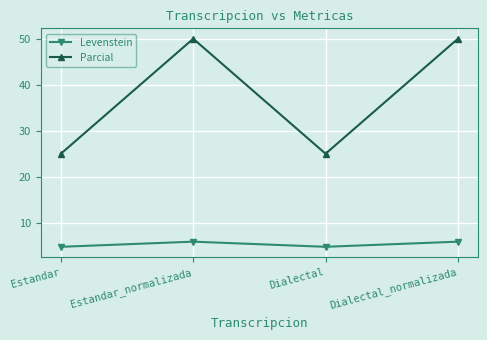

True or false: Levenstein and Parcial cross at least once.

False